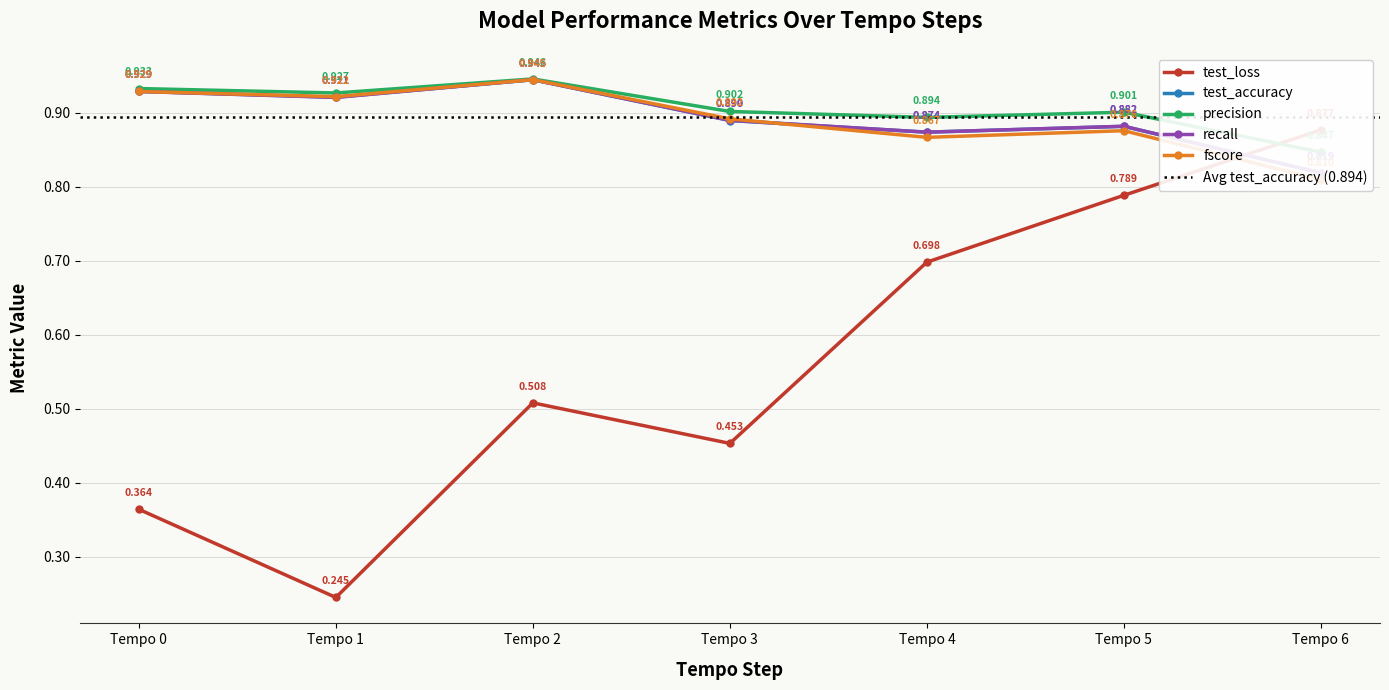

What is the sum of all precision values?

6.3